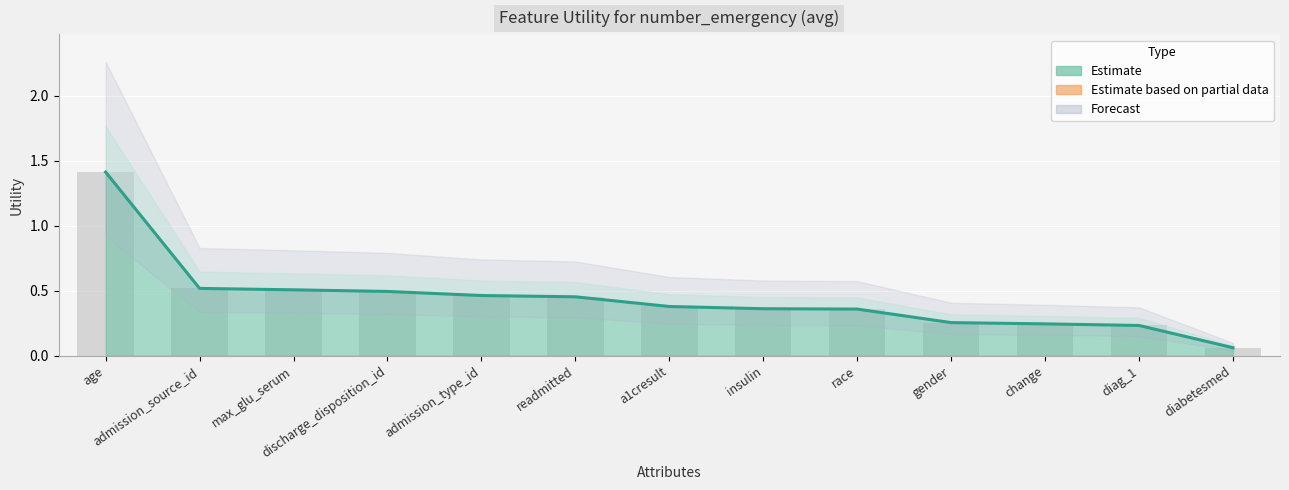

What is the difference between the values at max_glu_serum and diabetesmed?

0.4